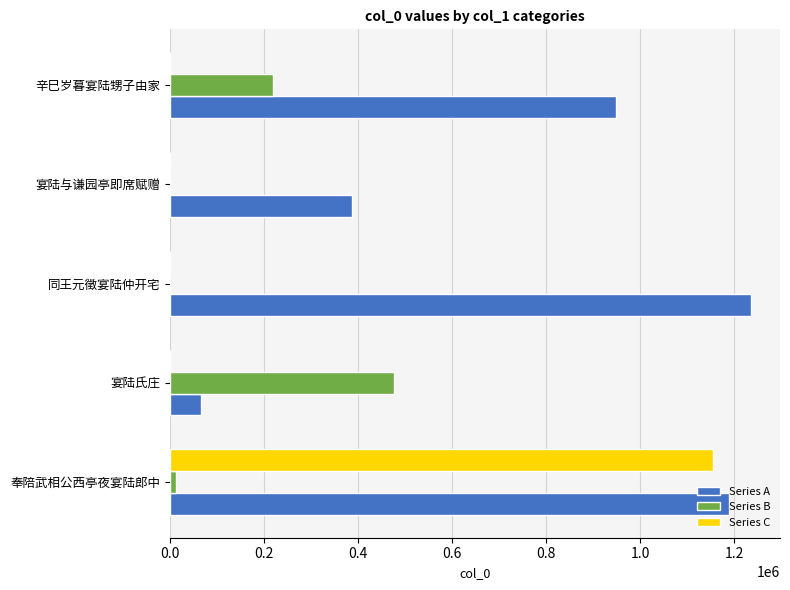

What is the sum of all Series C values?

1153550